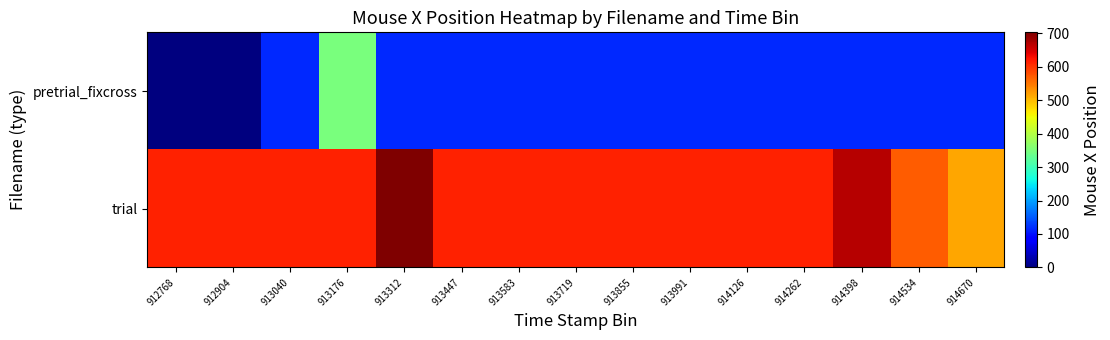

List the series in order of their overall mean, highest first.

trial, pretrial_fixcross